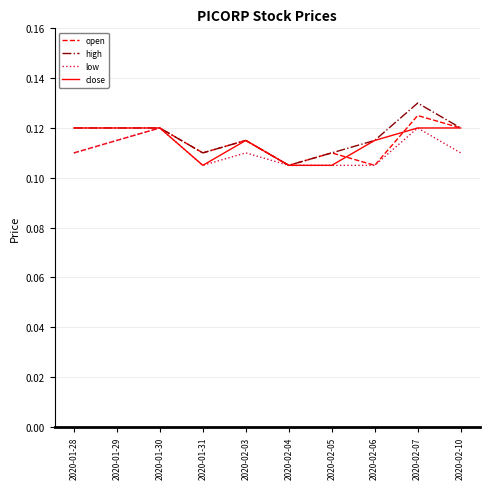

How many lines are shown in the chart?

4